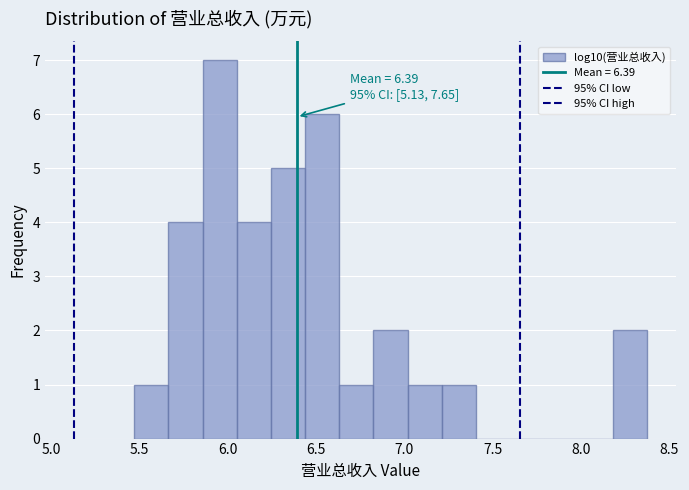

Around what value on the x-axis is the tallest bar? Give the approximate position of its centre, as read against the axis.

5.95